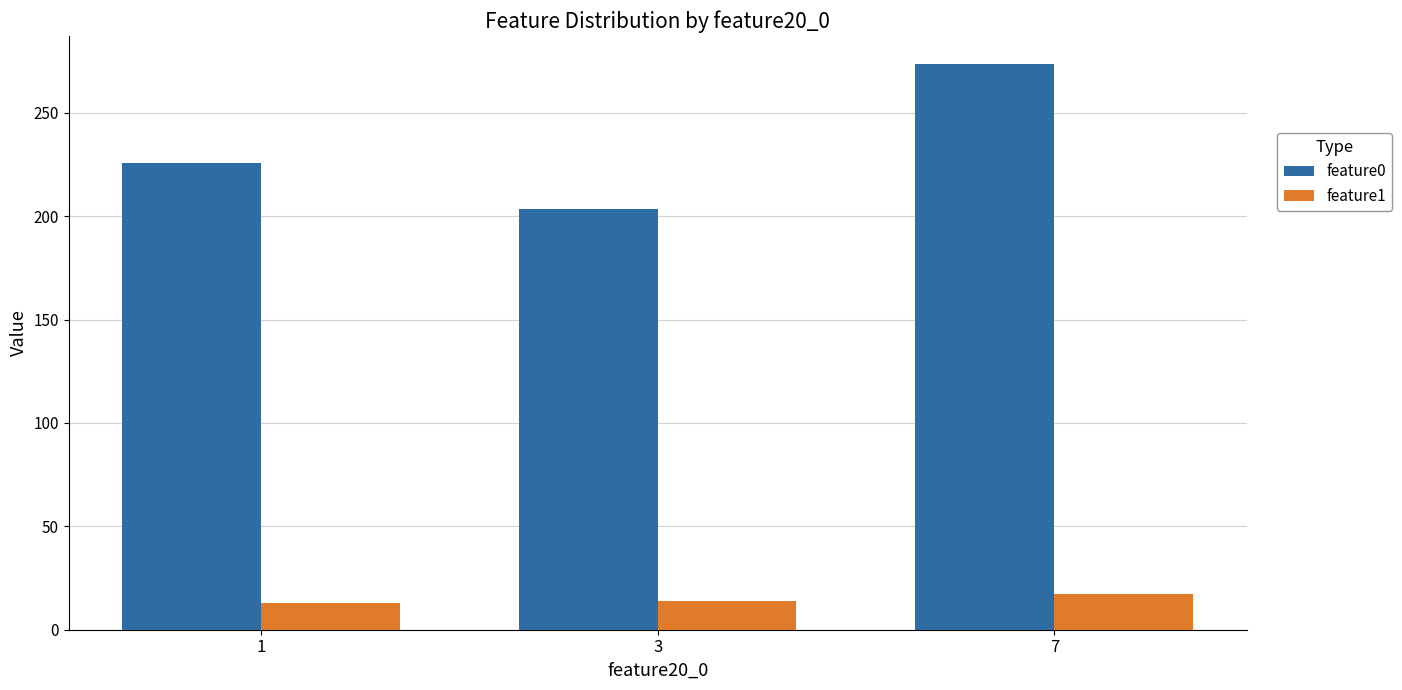

What is the sum of the feature1 values at 3 and 1?

26.9